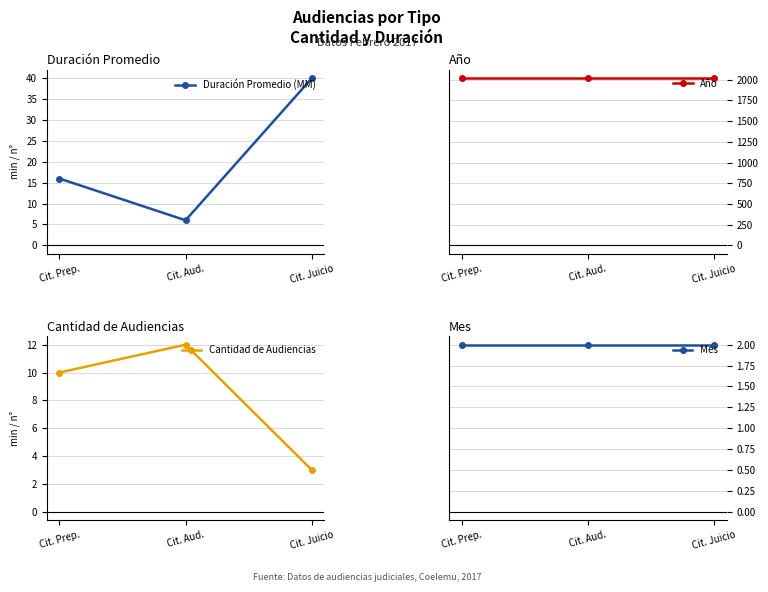

True or false: Mes has a value of 2 at Cit. Aud..

True